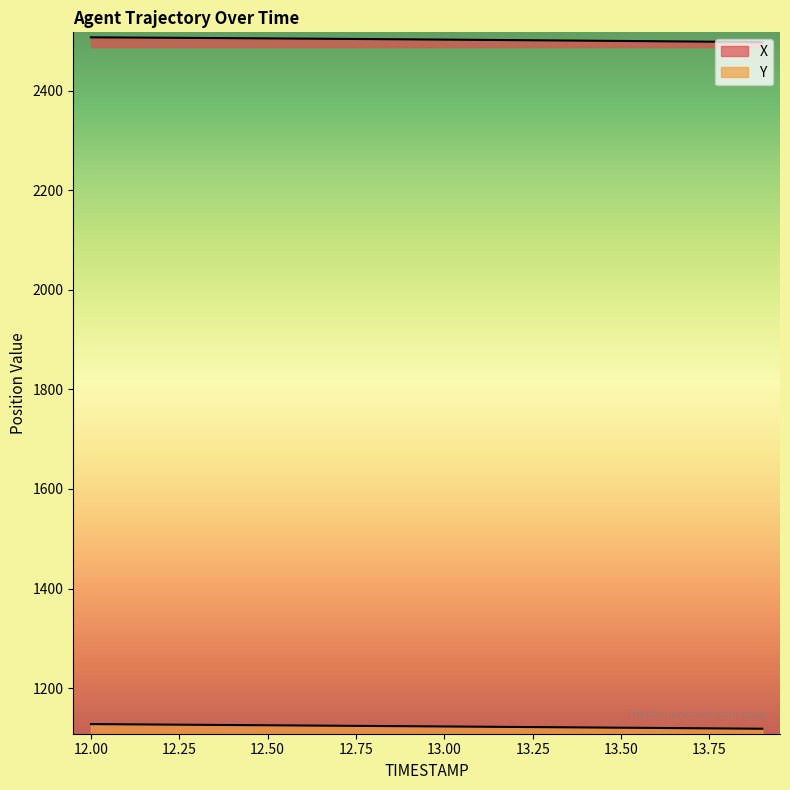

Does the chart have visible grid lines?

No